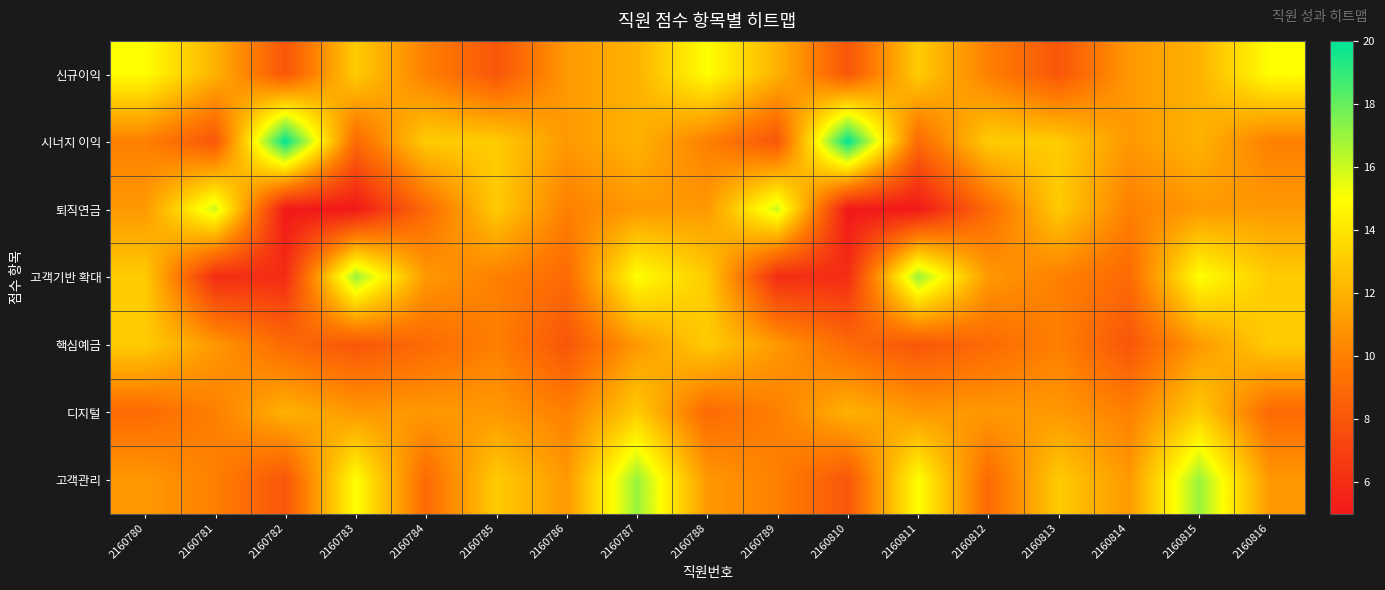

What is the difference between the highest and lowest values at 2160812?

4